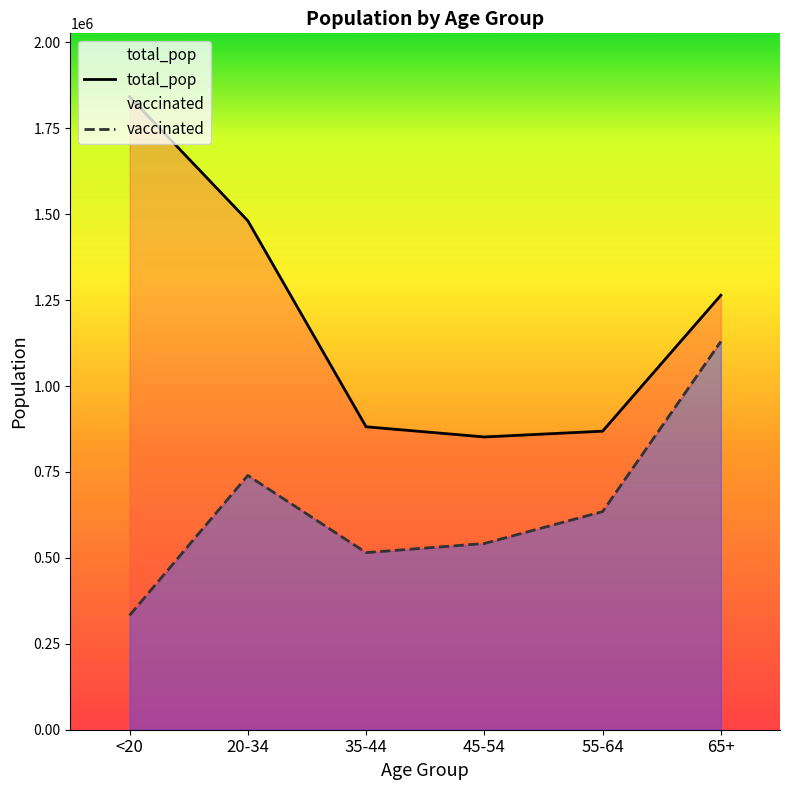

What is the label of the 1st point from the left?

<20